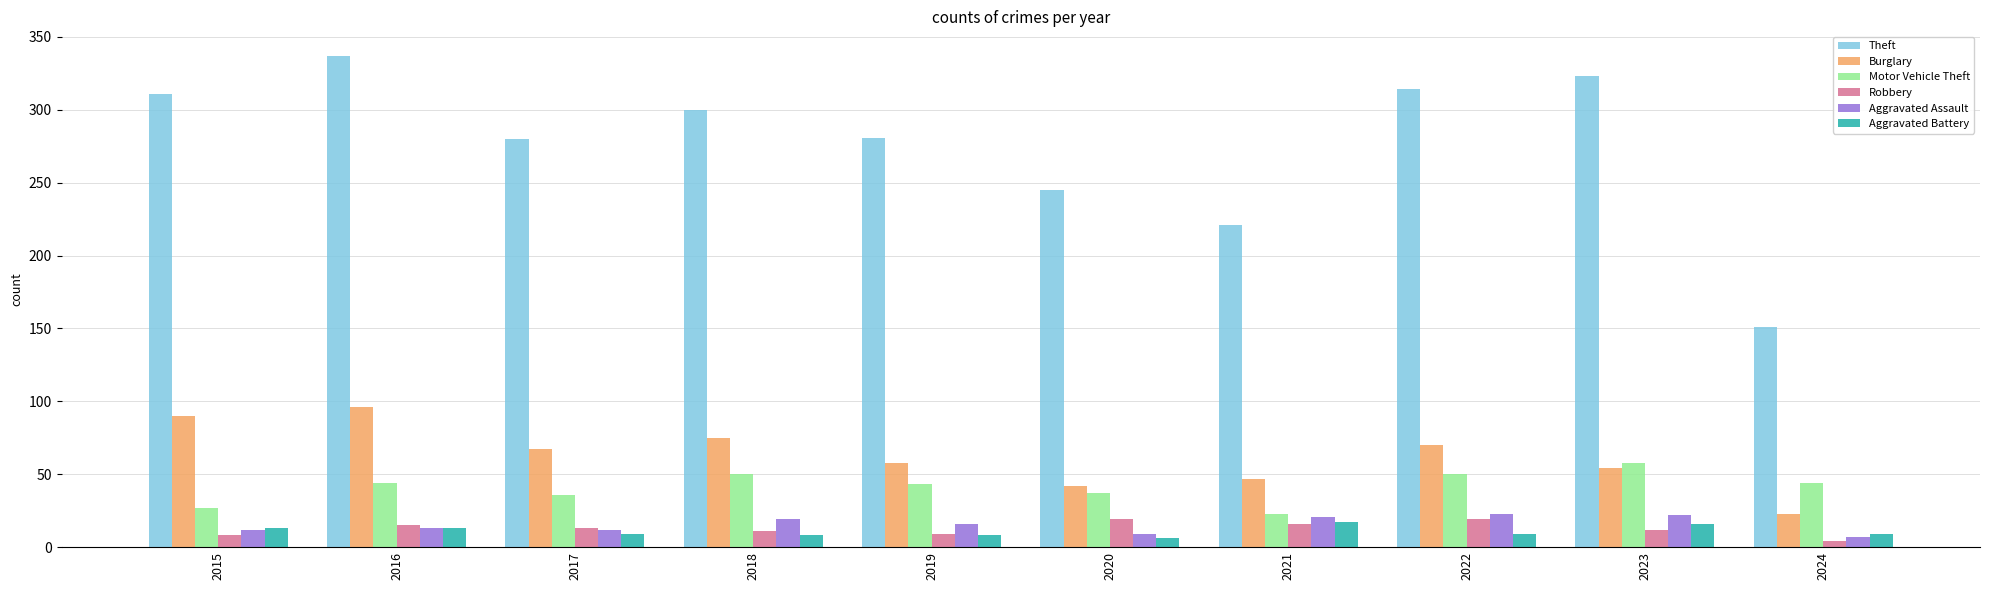

The Burglary series shows 34 at 2022. True or false?

False